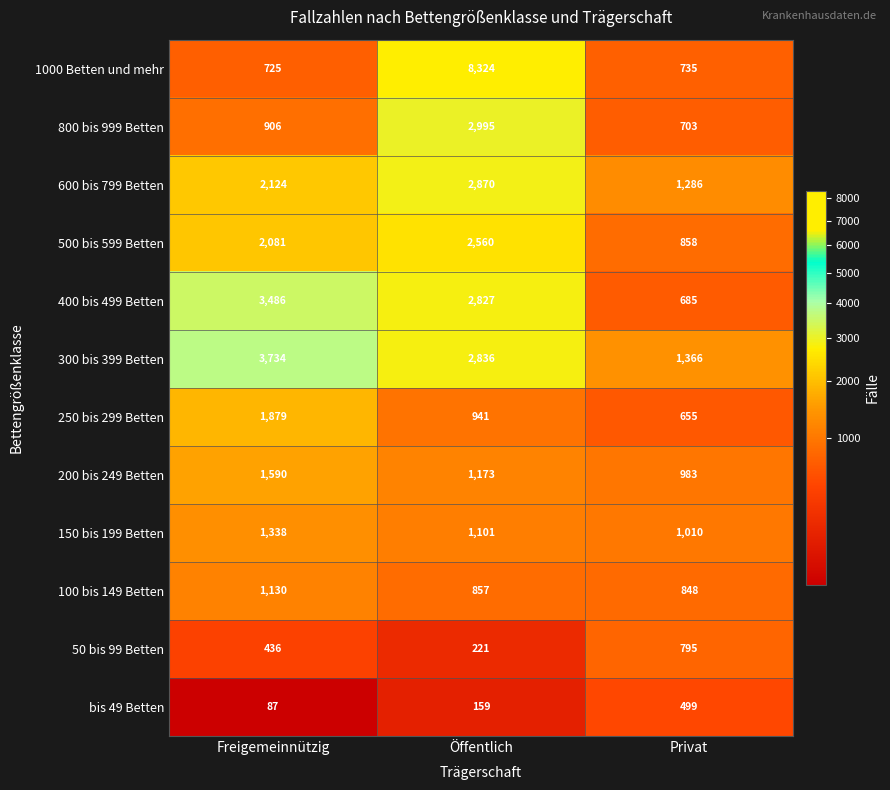

Which series has the largest range (max minus min)?

1000 Betten und mehr